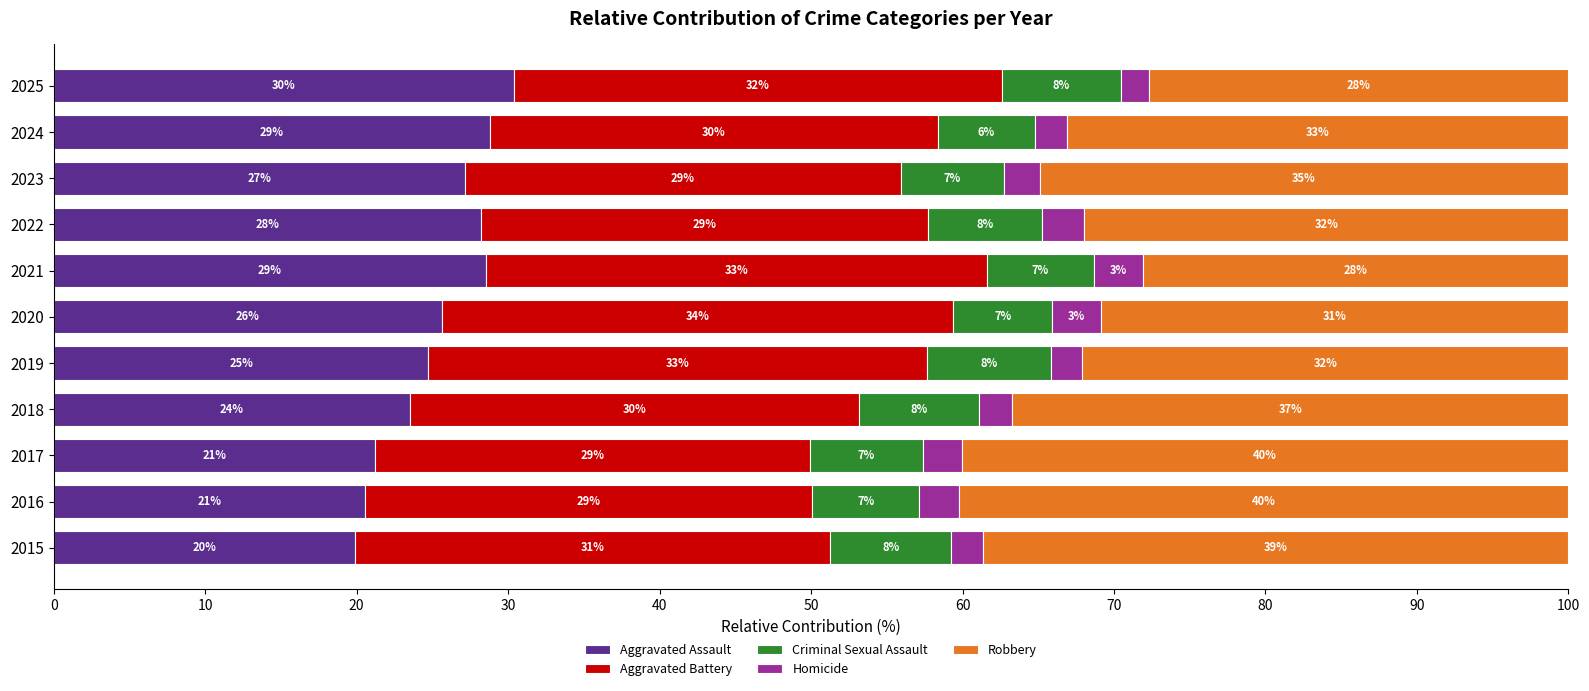

What is the value of the Aggravated Assault bar at the 9th from the left?

27.1